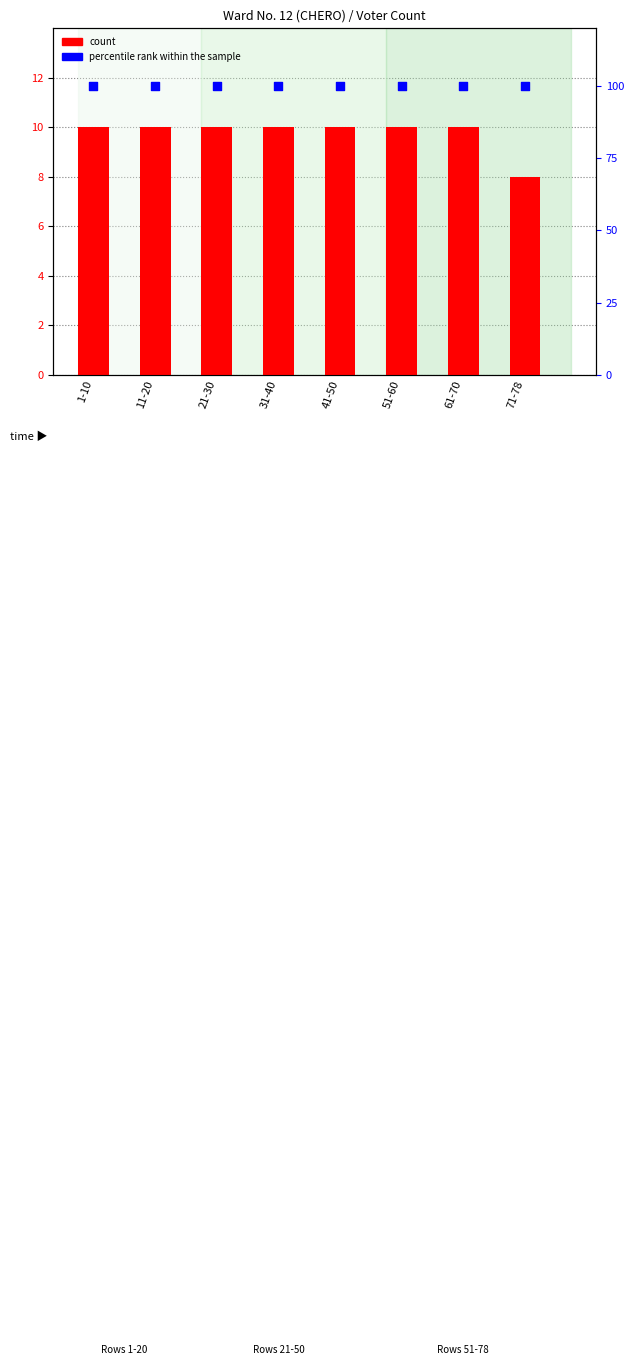

What are all the series names shown in the legend?

count, percentile rank within the sample